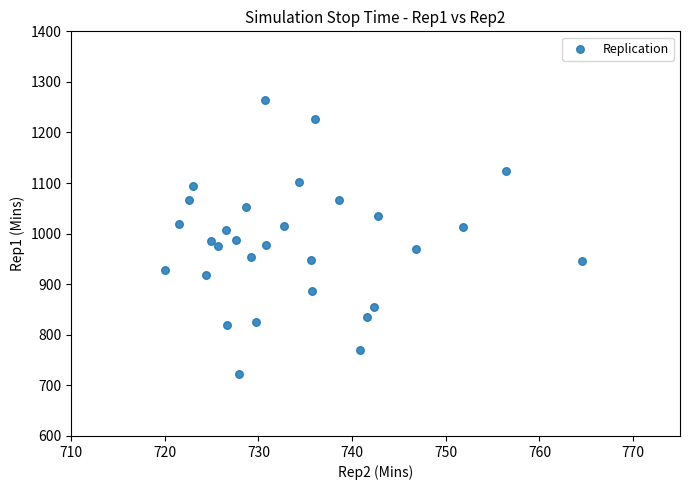

Count the number of points in this scatter plot.

30